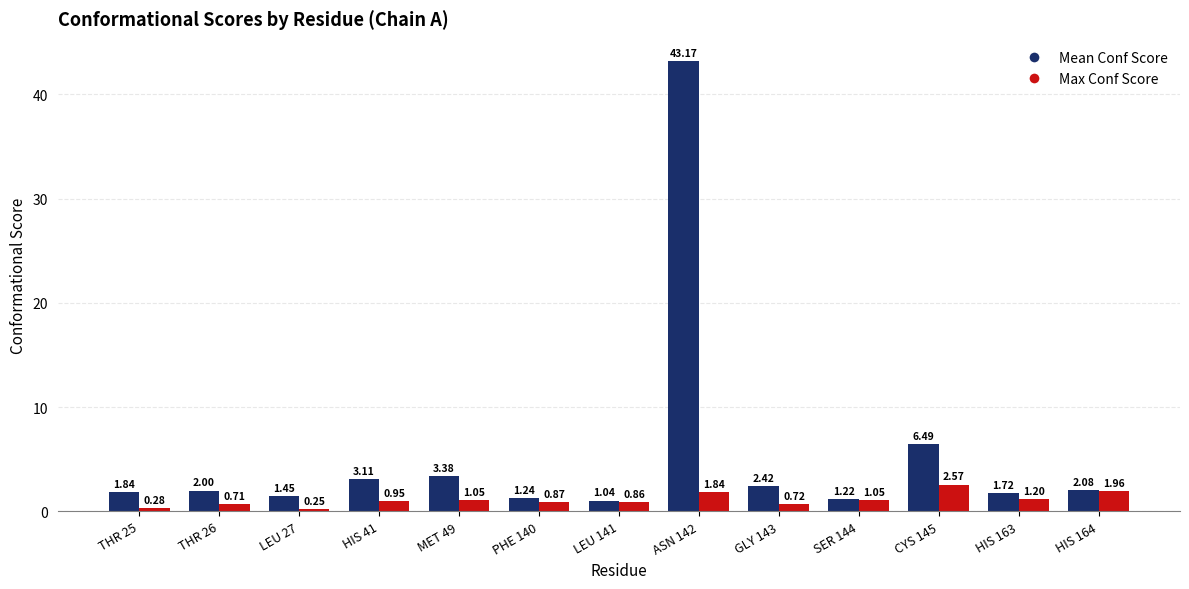

What is the difference between the maximum and second lowest values in the Mean Conf Score series?

42.0